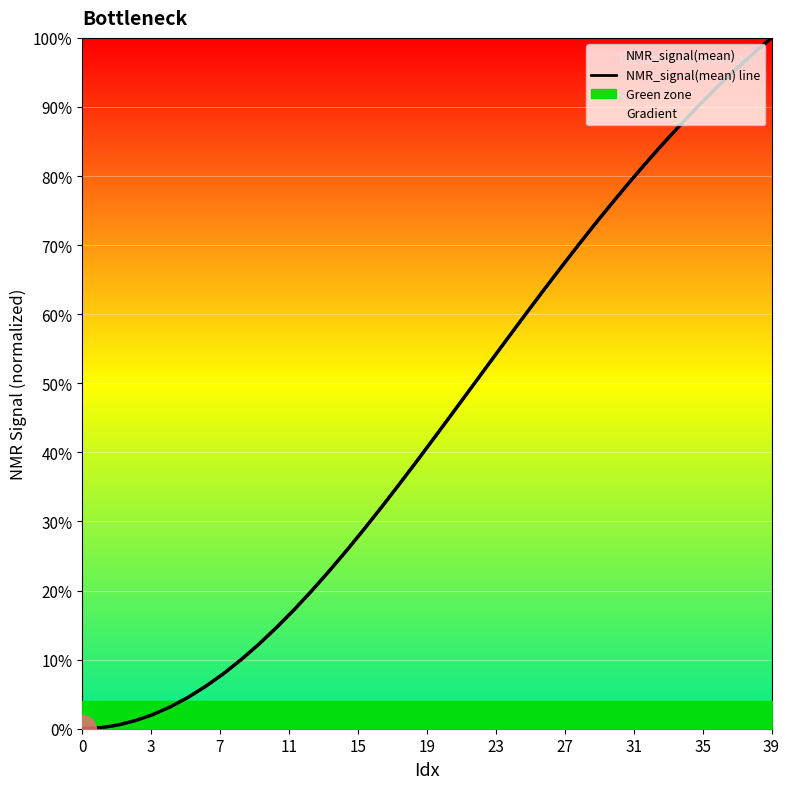

What is the difference between the values at 27 and 34?

0.2